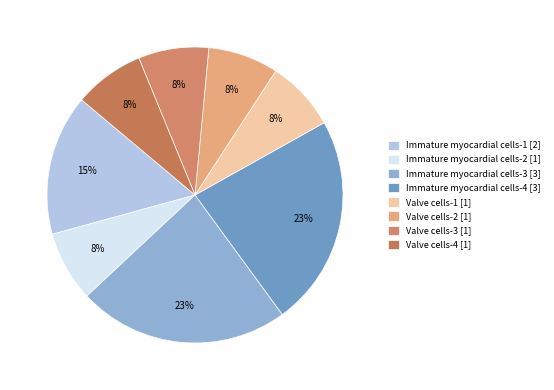

To the nearest percent, what portion does Valve cells-2 represent?

8%